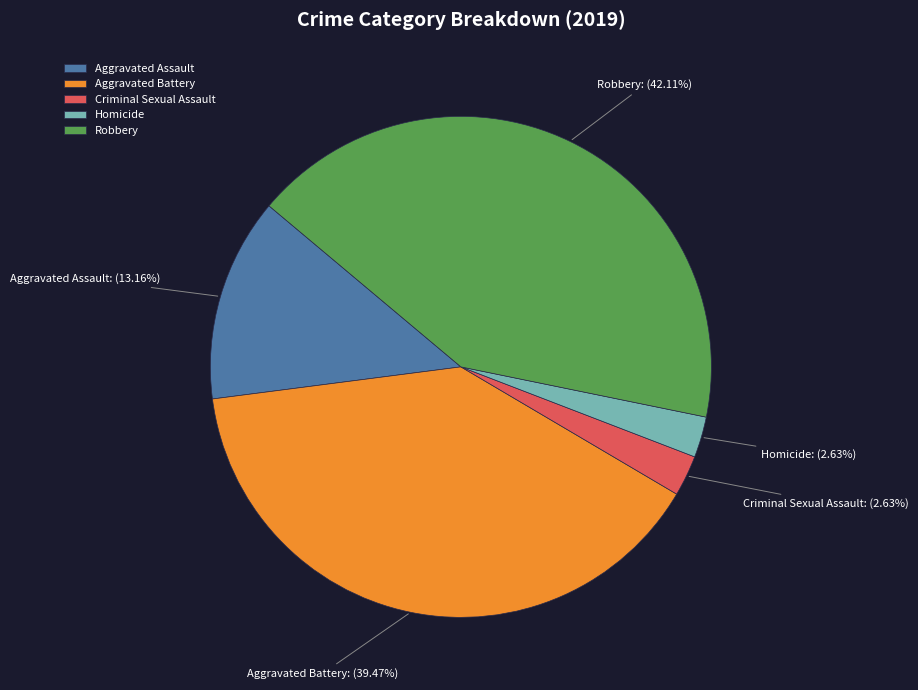

To the nearest percent, what is the difference between the largest and smallest slice percentages?

39%